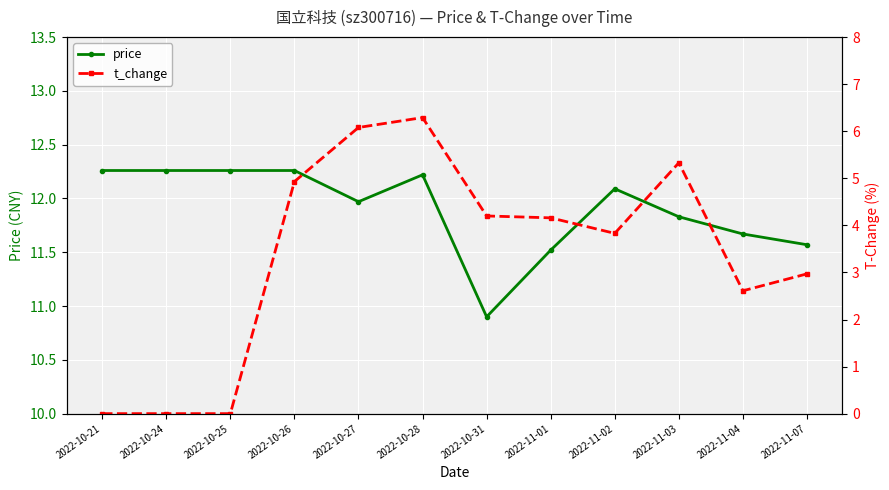

Reading left to right, transcribe all the data shown in this chart.

price: 12.3	12.3	12.3	12.3	12.0	12.2	10.9	11.5	12.1	11.8	11.7	11.6
t_change: 0.0	0.0	0.0	4.9	6.1	6.3	4.2	4.2	3.8	5.3	2.6	3.0